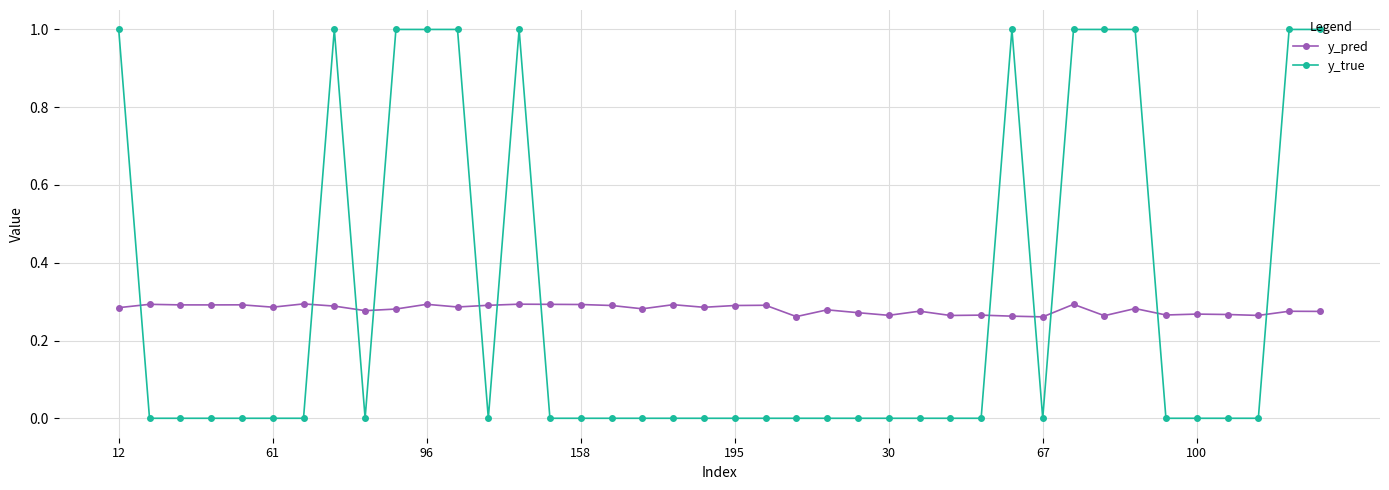

What is the difference between the maximum and minimum values in the y_true series?

1.0